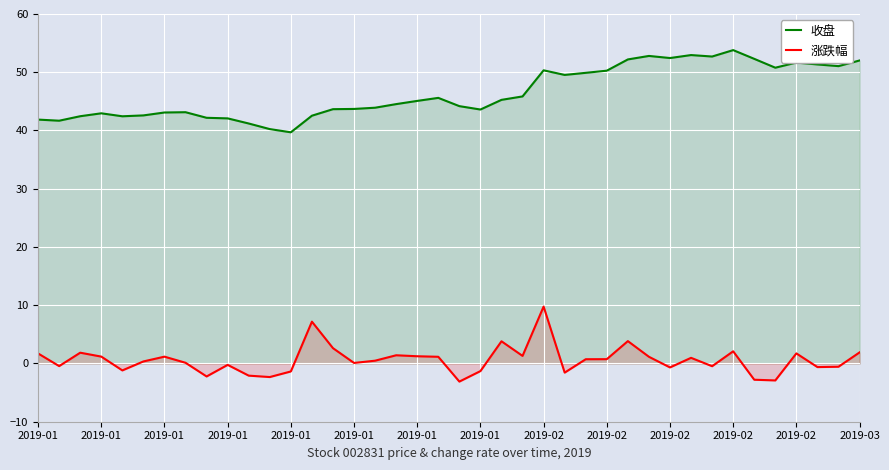

What are all the series names shown in the legend?

收盘, 涨跌幅